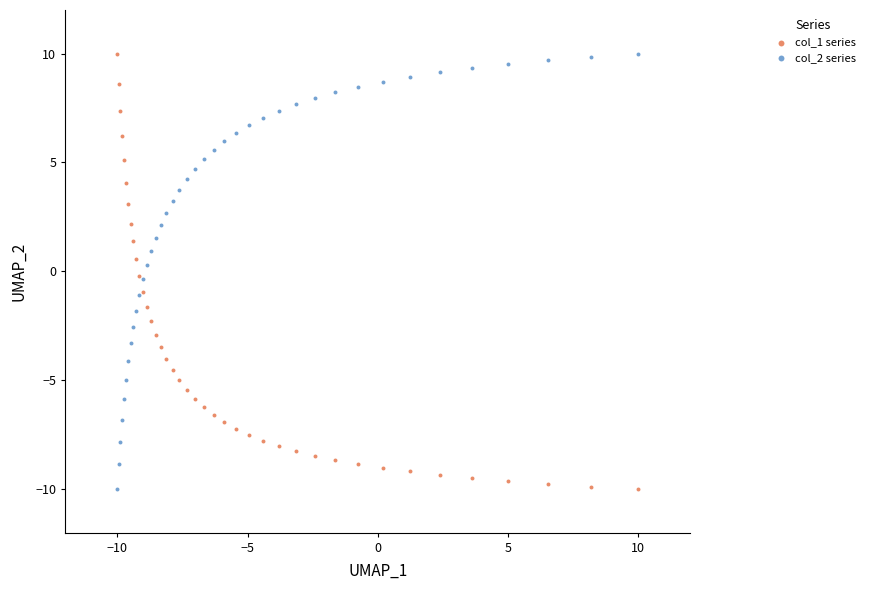

What is the X range (max minus min) for the scatter plot?

20.0